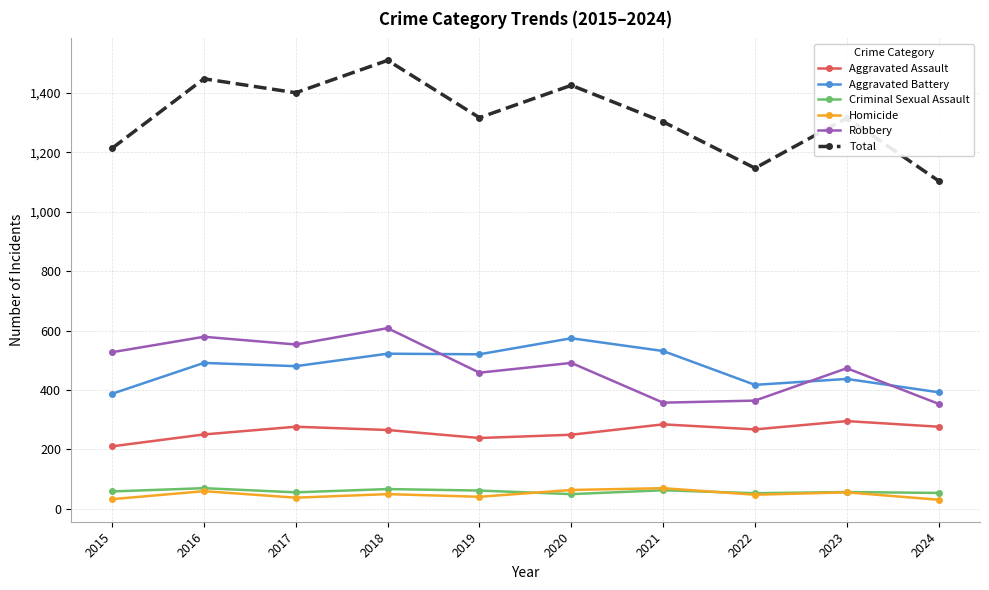

Is it true that Aggravated Battery equals 491 at 2016?

True